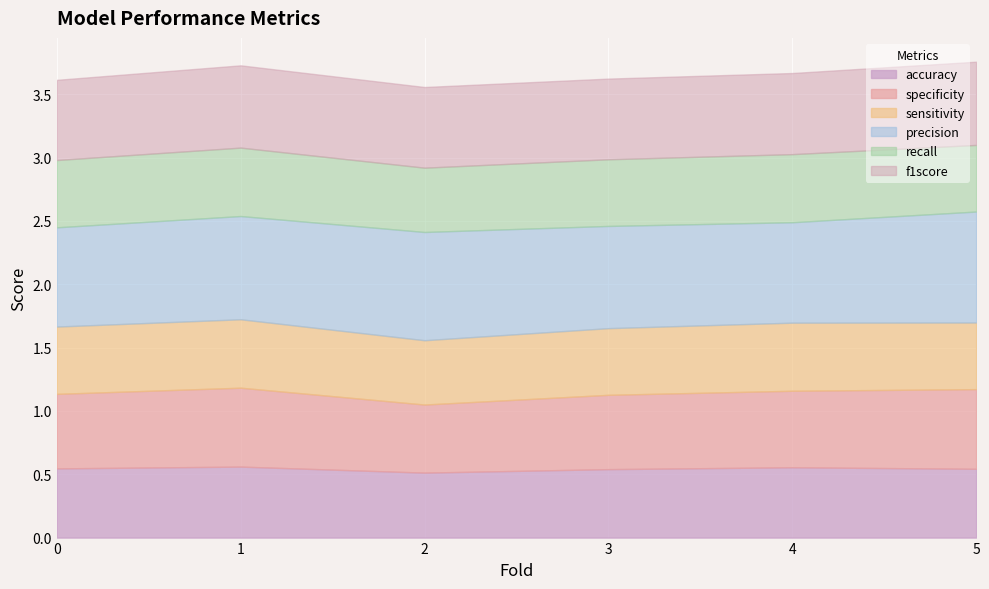

Reading left to right, transcribe all the data shown in this chart.

accuracy: 0=0.5	1=0.6	2=0.5	3=0.5	4=0.6	5=0.5
specificity: 0=0.6	1=0.6	2=0.5	3=0.6	4=0.6	5=0.6
sensitivity: 0=0.5	1=0.5	2=0.5	3=0.5	4=0.5	5=0.5
precision: 0=0.8	1=0.8	2=0.9	3=0.8	4=0.8	5=0.9
recall: 0=0.5	1=0.5	2=0.5	3=0.5	4=0.5	5=0.5
f1score: 0=0.6	1=0.6	2=0.6	3=0.6	4=0.6	5=0.7